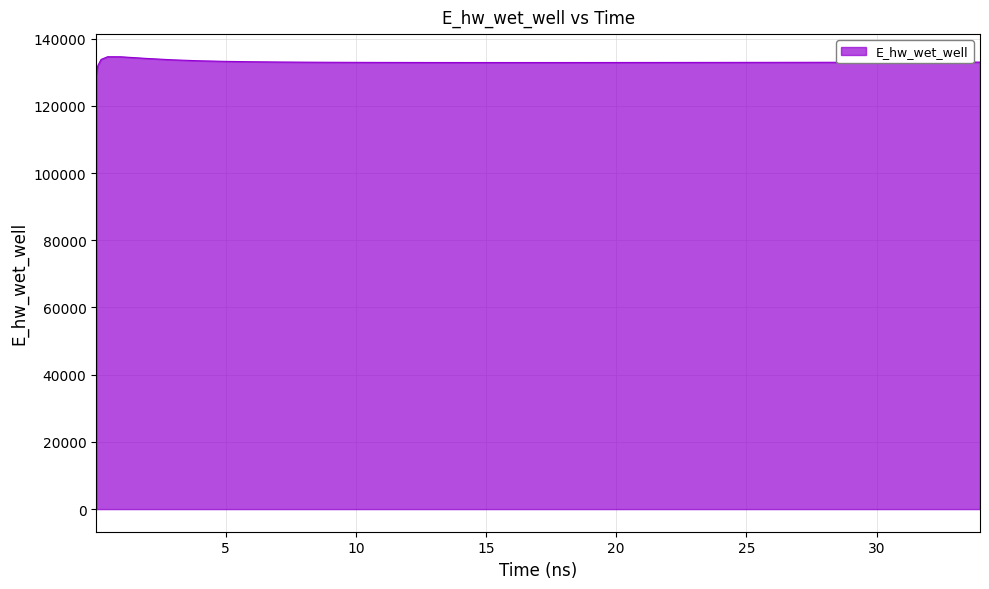

What is the maximum value shown in the chart?

134601.8